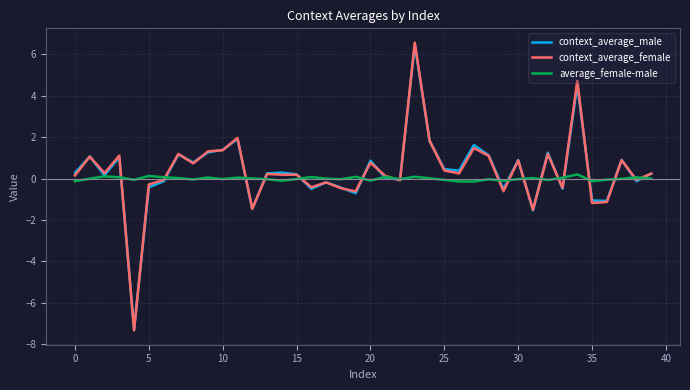

Which series has the widest spread of values?

context_average_female